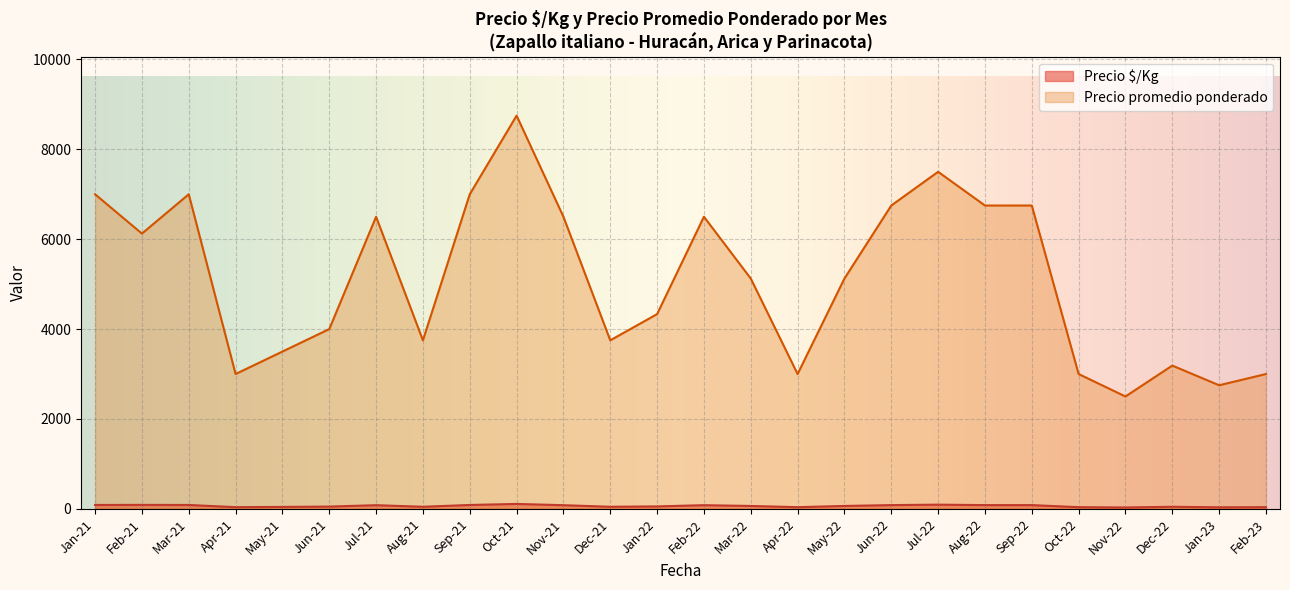

What is the sum of all Precio promedio ponderado values?

133146